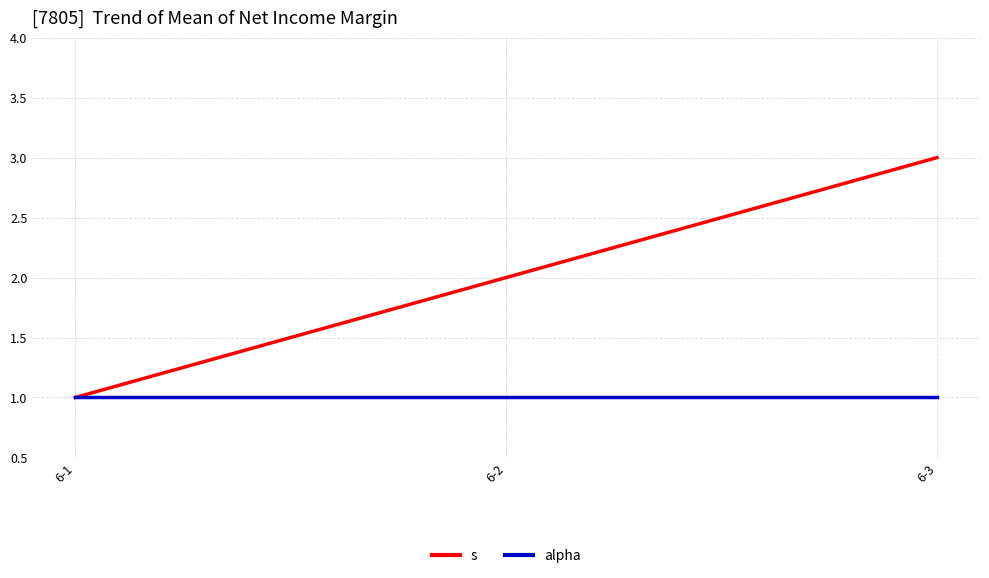

Does the chart display data point markers on the line(s)?

No